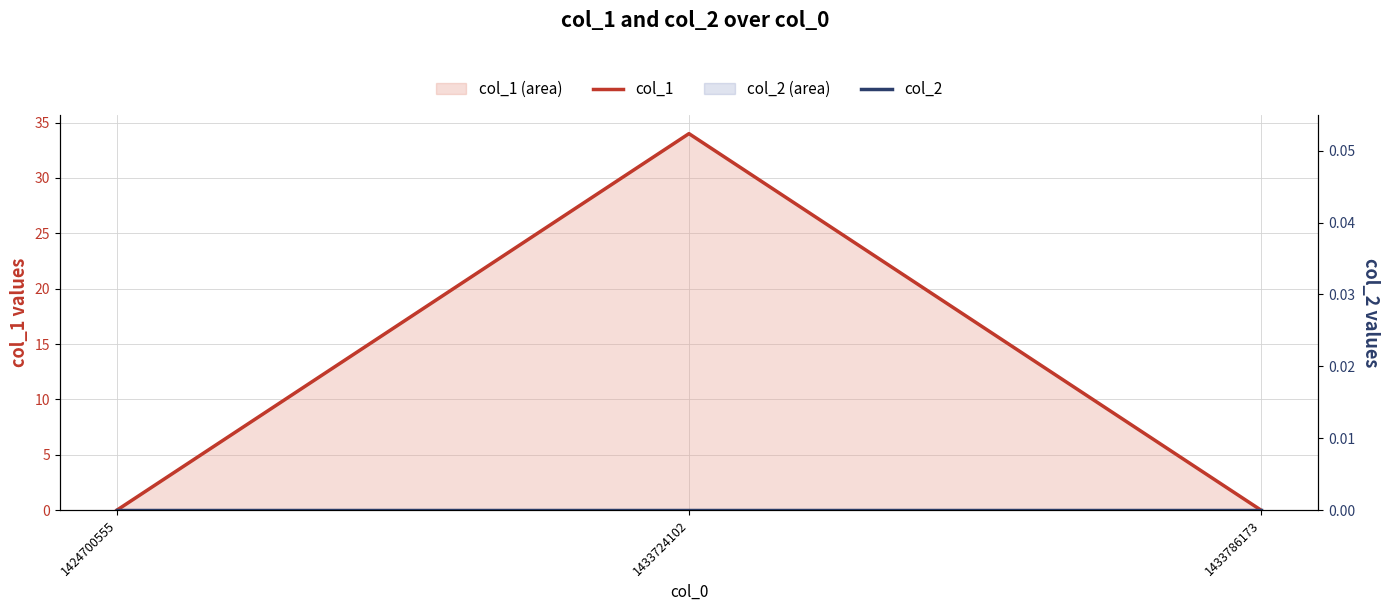

At how many categories does at least one series exceed 18?

1